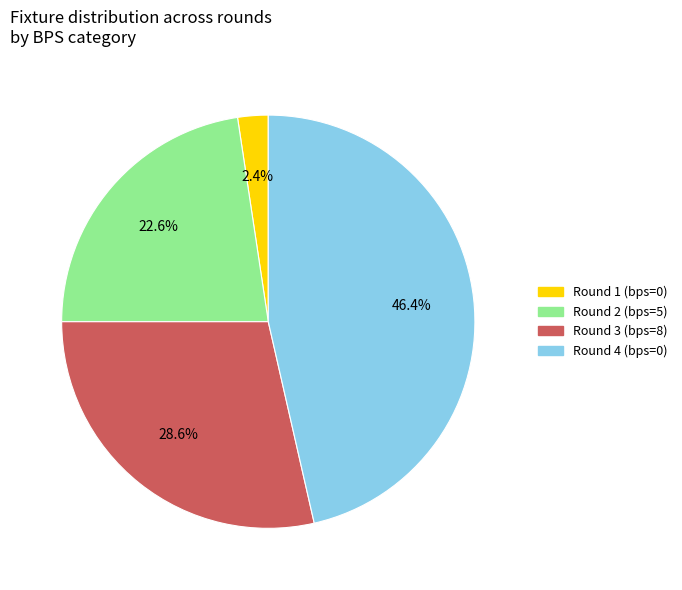

Rank the categories by value from highest to lowest.

Round 4 (bps=0), Round 3 (bps=8), Round 2 (bps=5), Round 1 (bps=0)